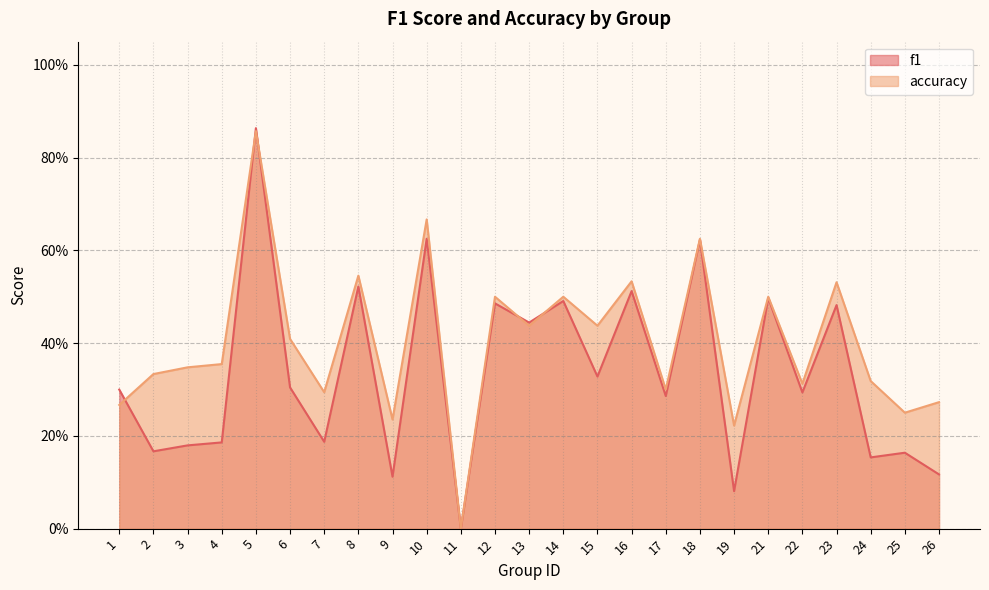

What is the difference between the f1 values at 17 and 23?

0.2